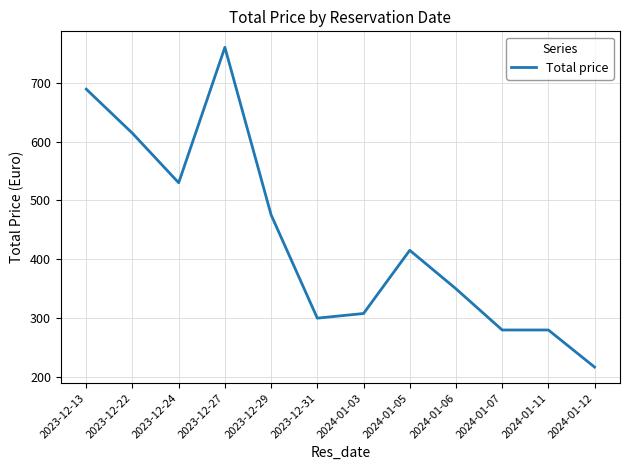

At which label is the value closest to 488?

2023-12-29